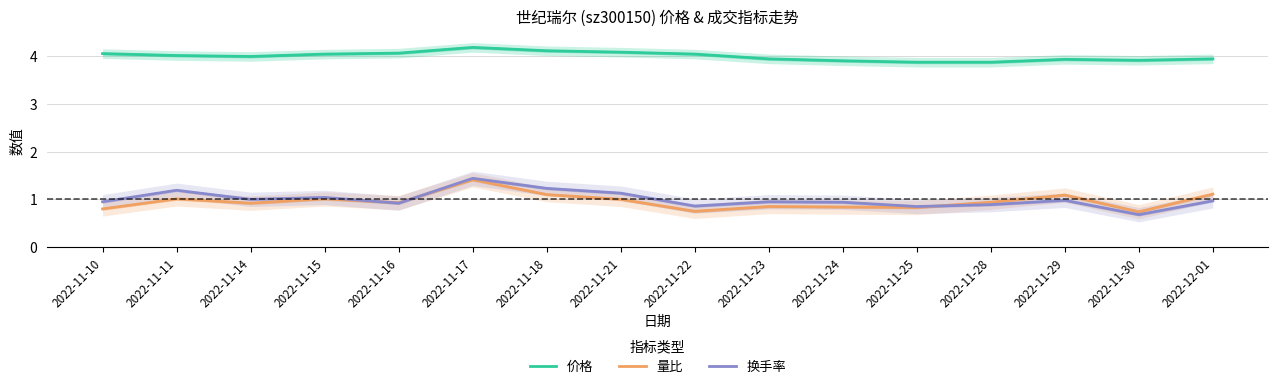

Is the value of 换手率 at 2022-11-29 greater than the value of 量比 at 2022-11-21?

No